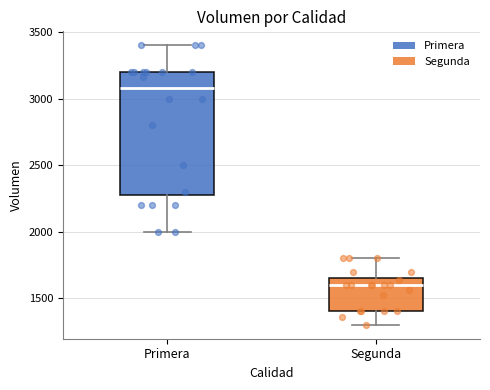

Which box's median line is the highest?

Primera